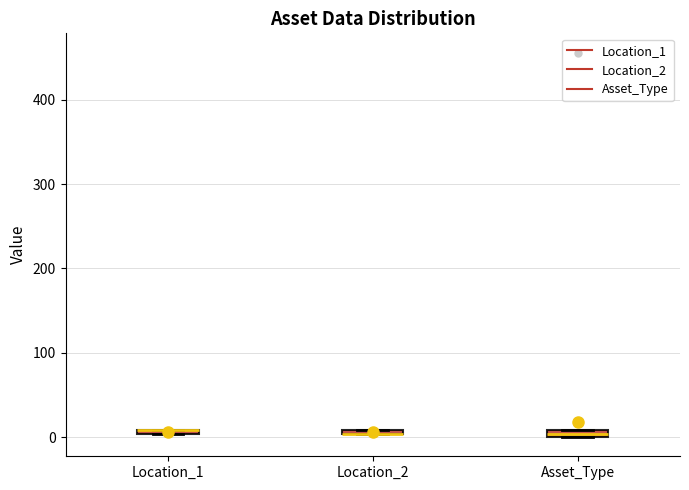

Where is the lower edge of the box for Location_1 on the y-axis? The values are not printed on the chart, so give them approximately, as read against the axis.

0